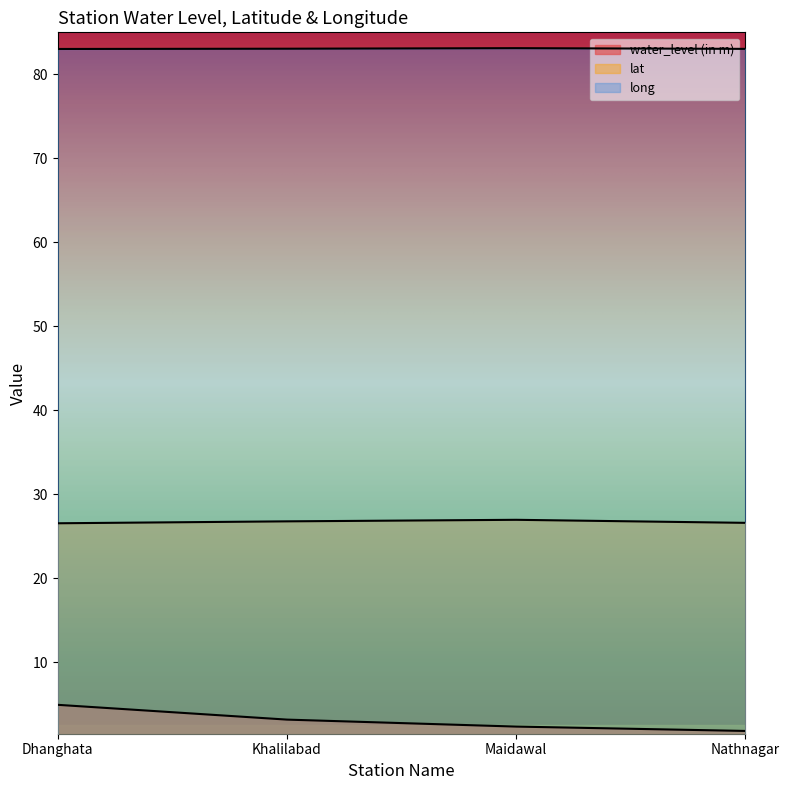

Rank the series at Khalilabad from highest to lowest value.

long, lat, water_level (in m)